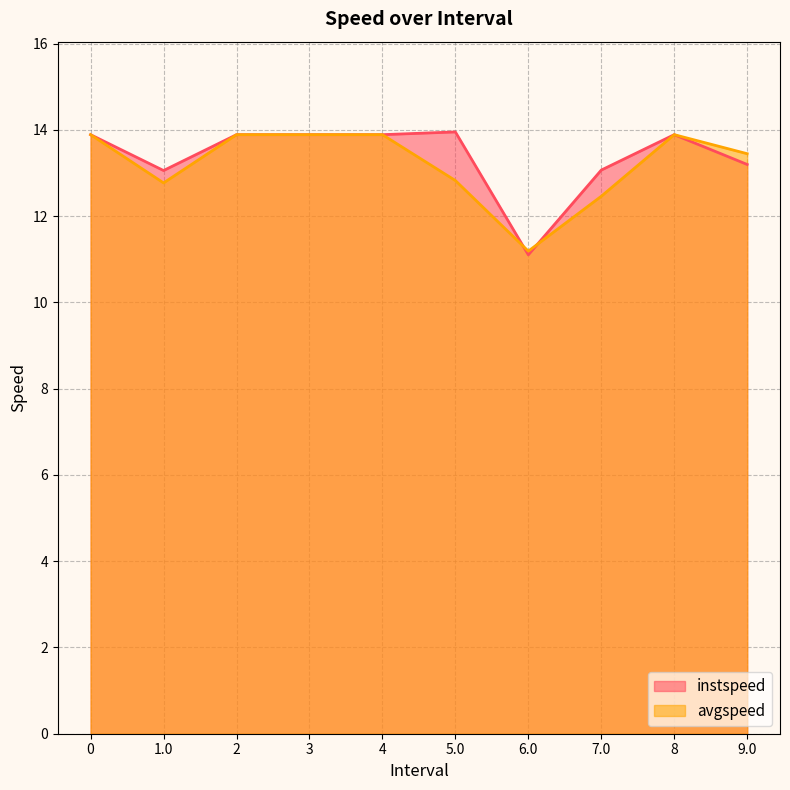

Read the avgspeed value at 5.0.

12.8